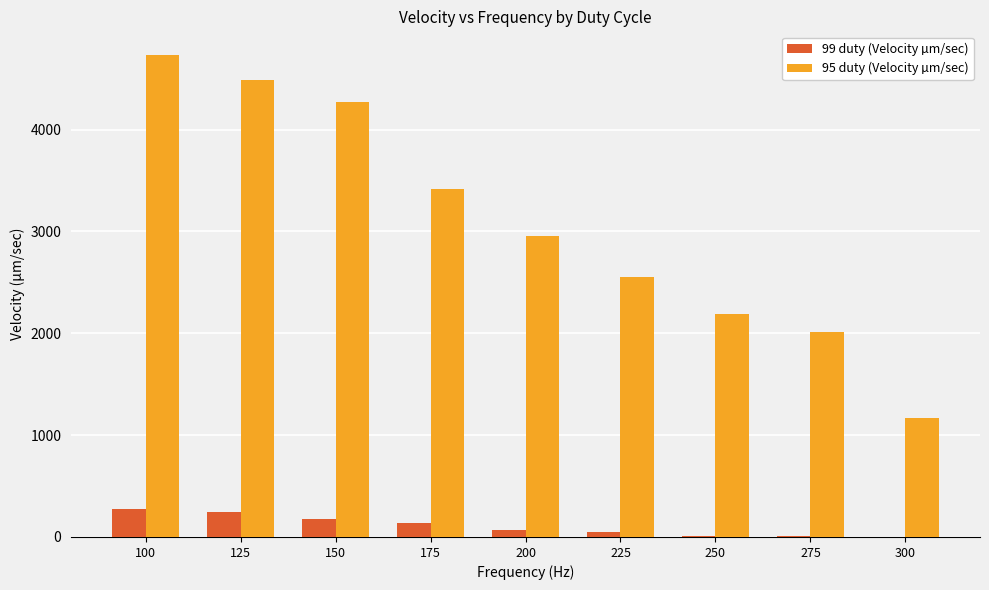

What is the total value across all series at 175?

3549.4